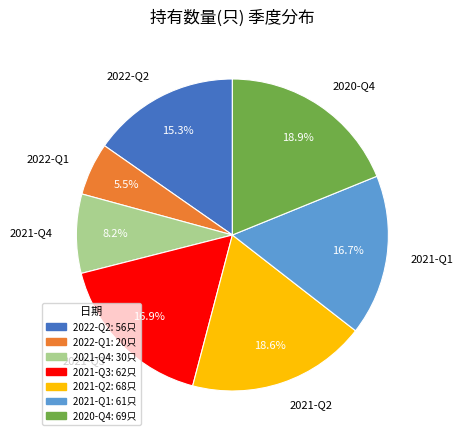

Does any single category account for the majority?

No